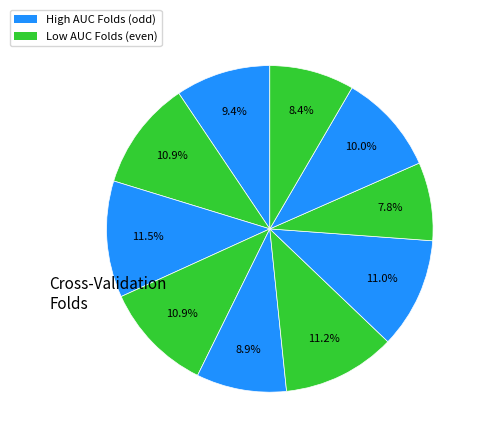

How many slices are in this pie chart?

10